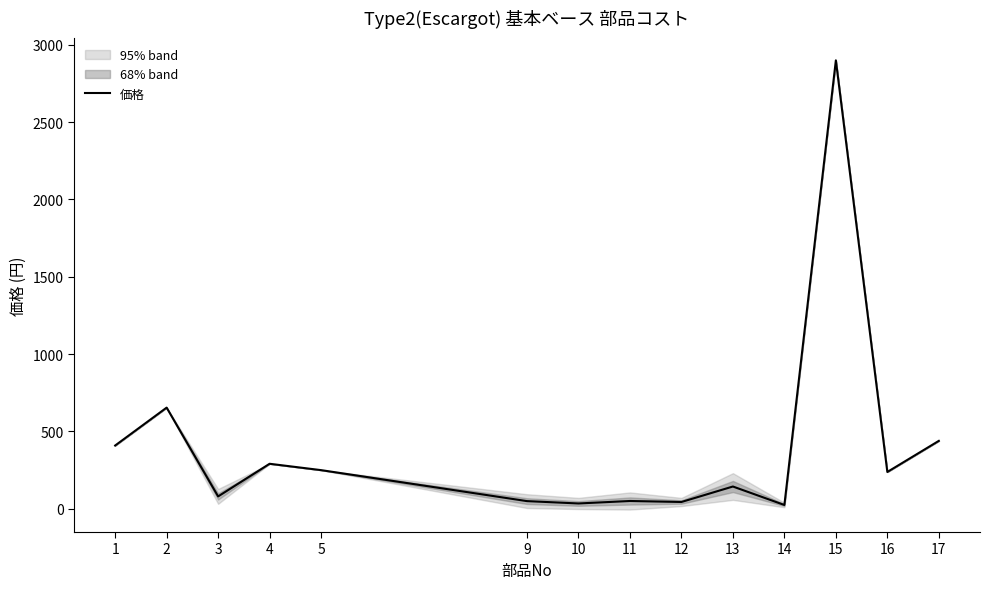

Which label corresponds to the smallest value in the chart?

14